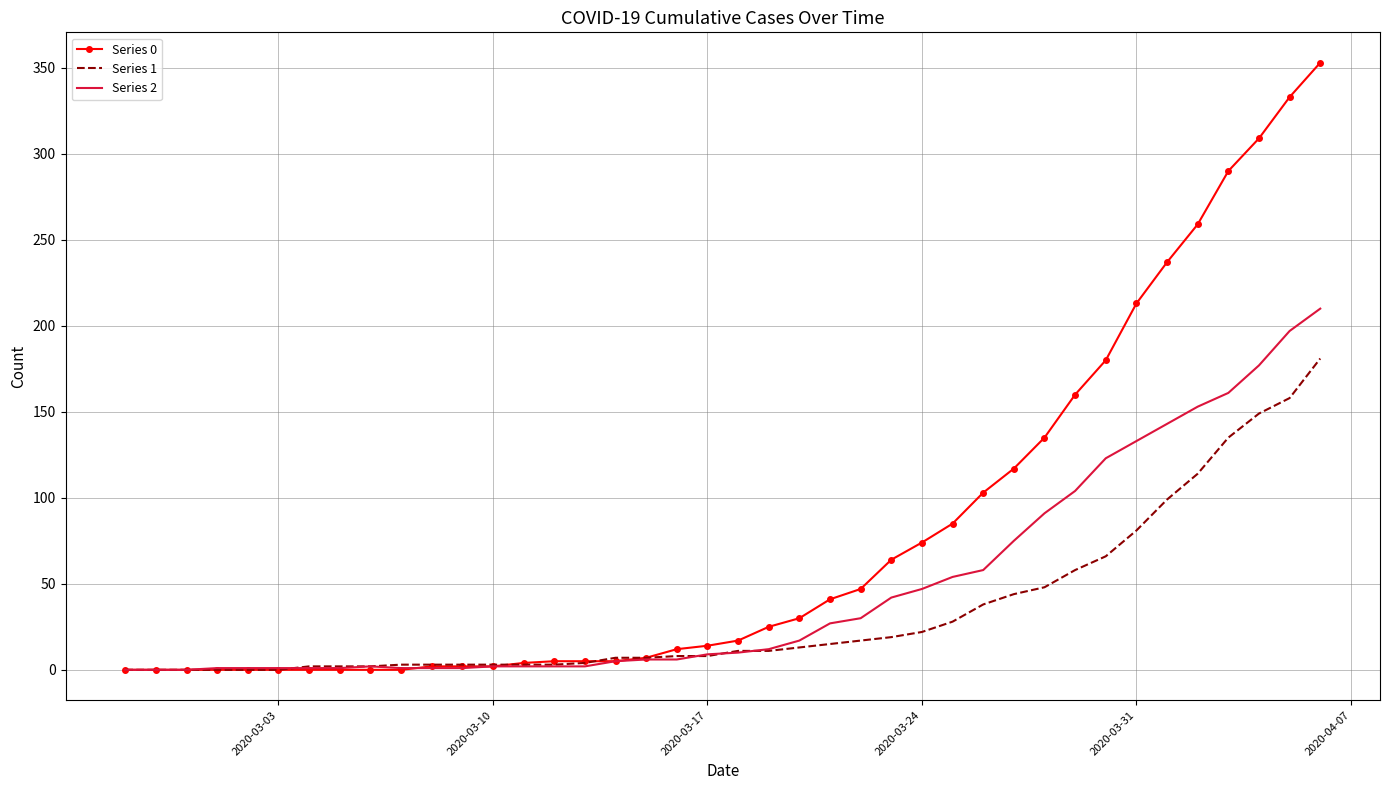

Rank the series by their average value, from highest to lowest.

Series 0, Series 2, Series 1